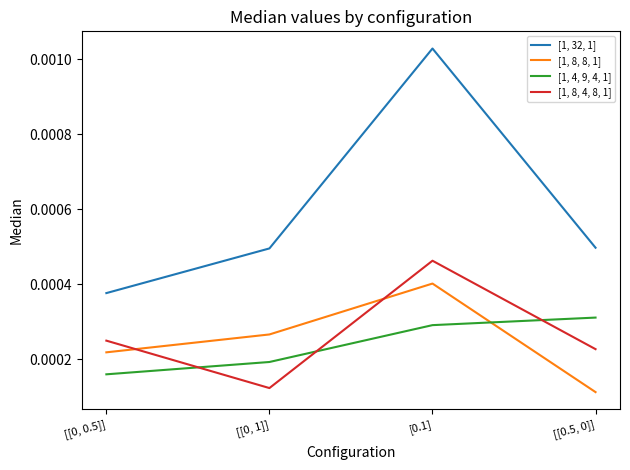

Which series has the widest spread of values?

[1, 32, 1]